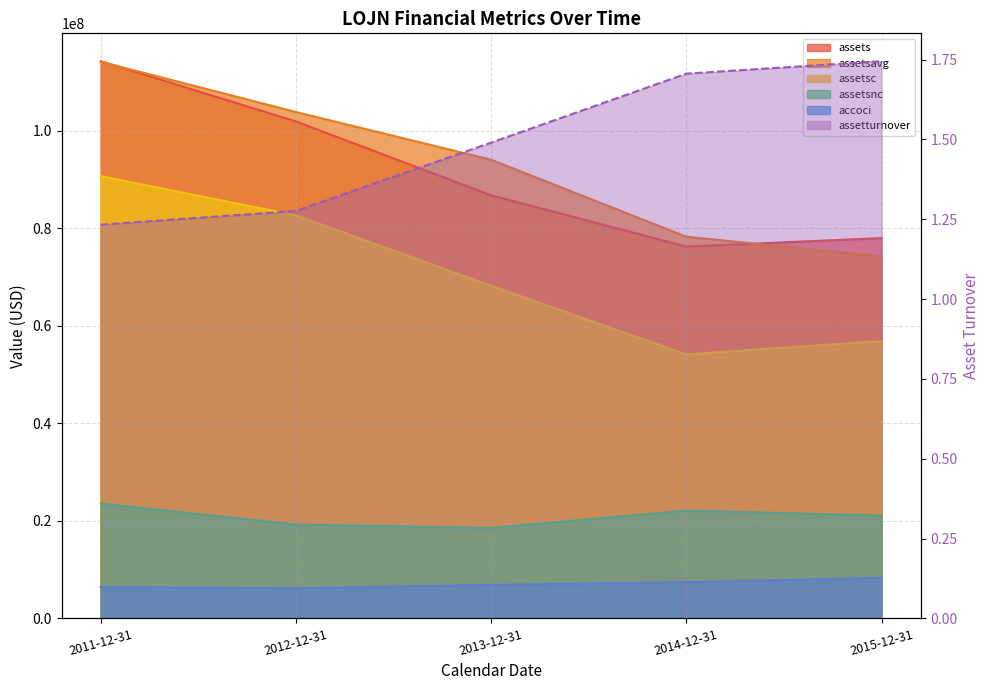

At which category is the sum across all series the highest?

2011-12-31